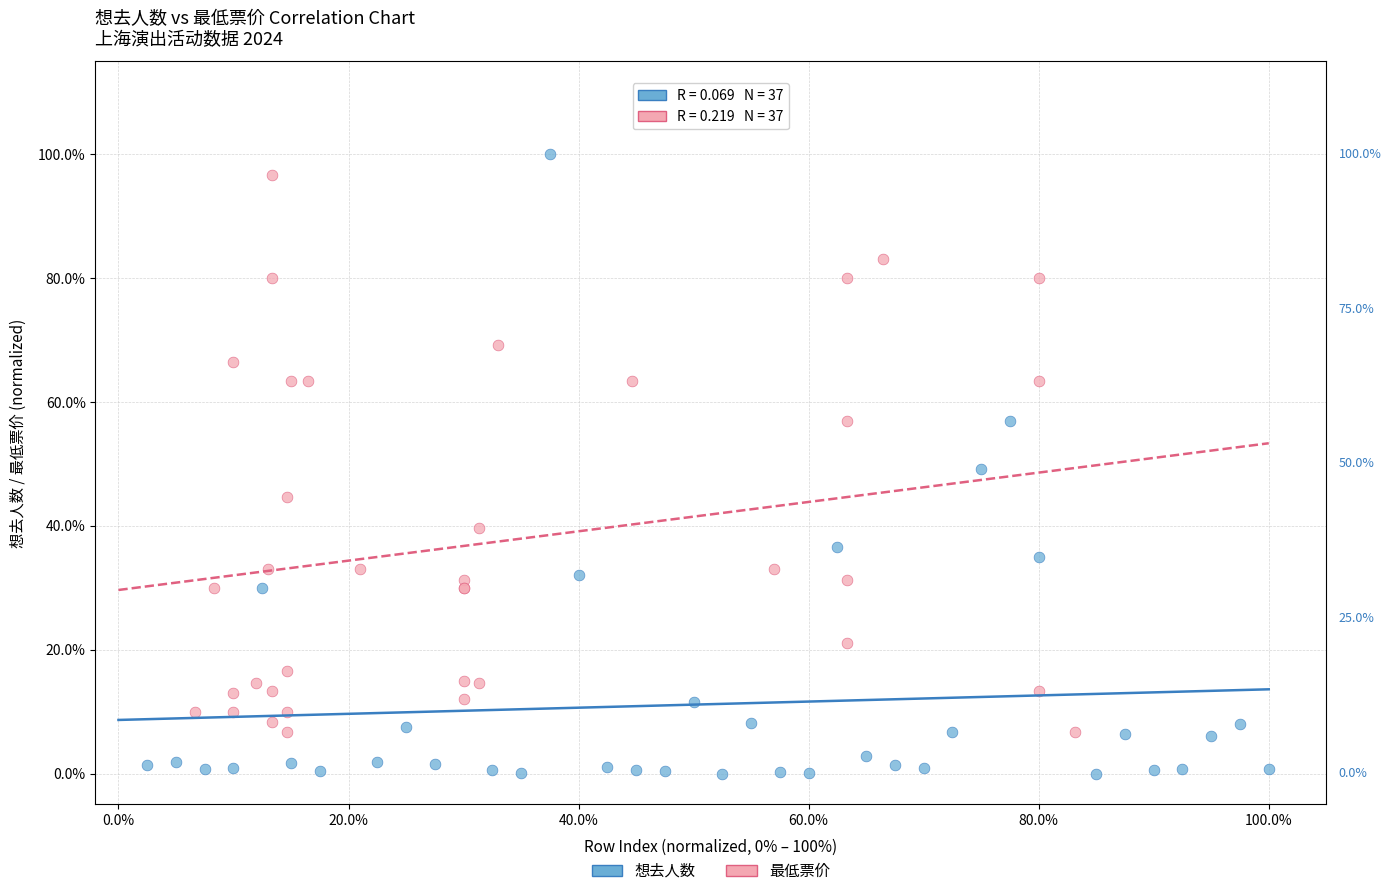

Which series has the widest spread of Y values?

想去人数